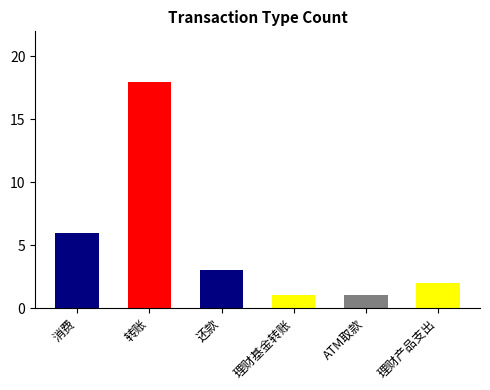

What is the greatest value displayed?

18